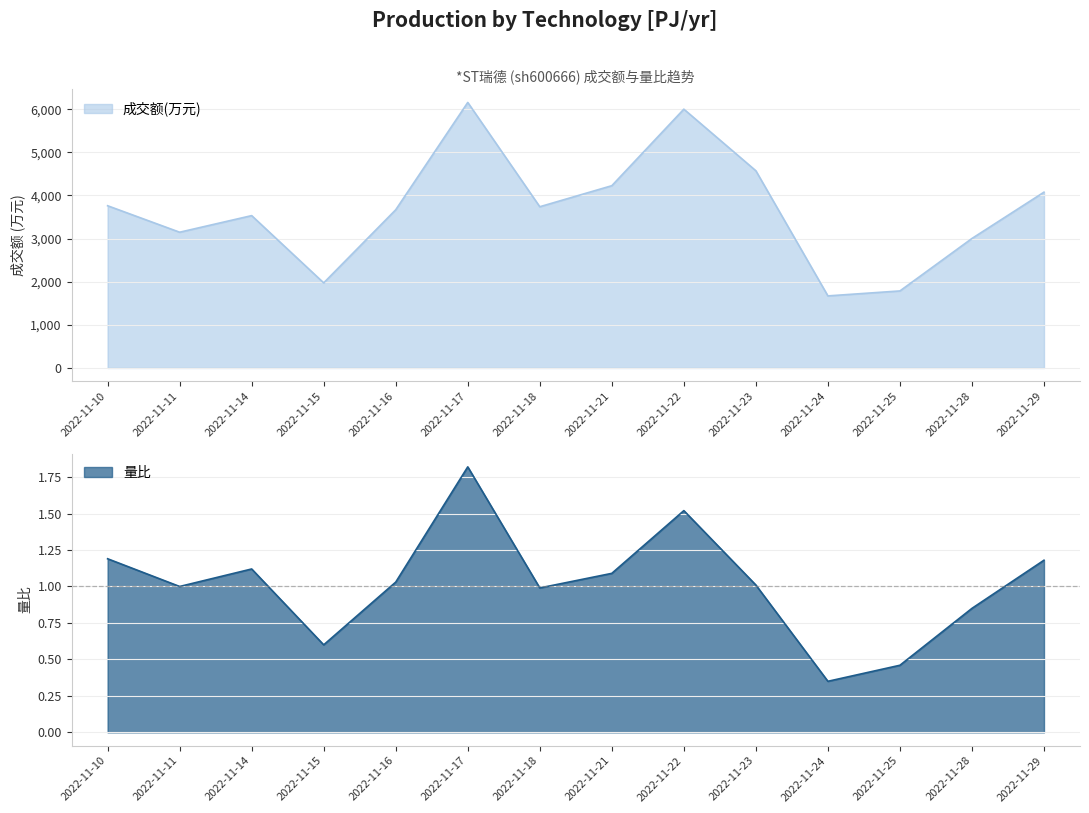

How many lines are shown in the chart?

2